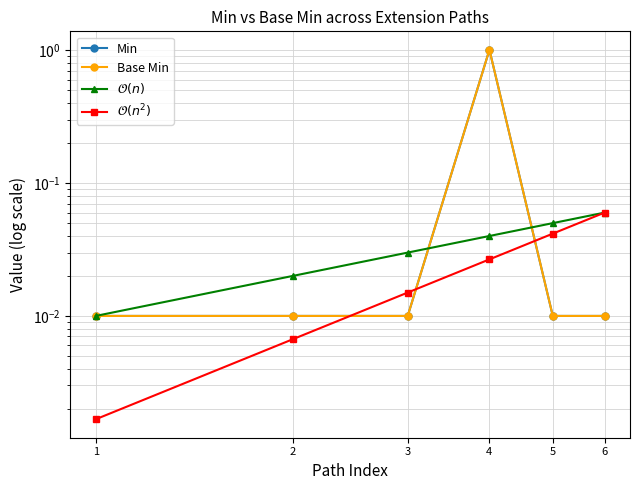

The Base Min series shows 0.0 at 3. True or false?

False